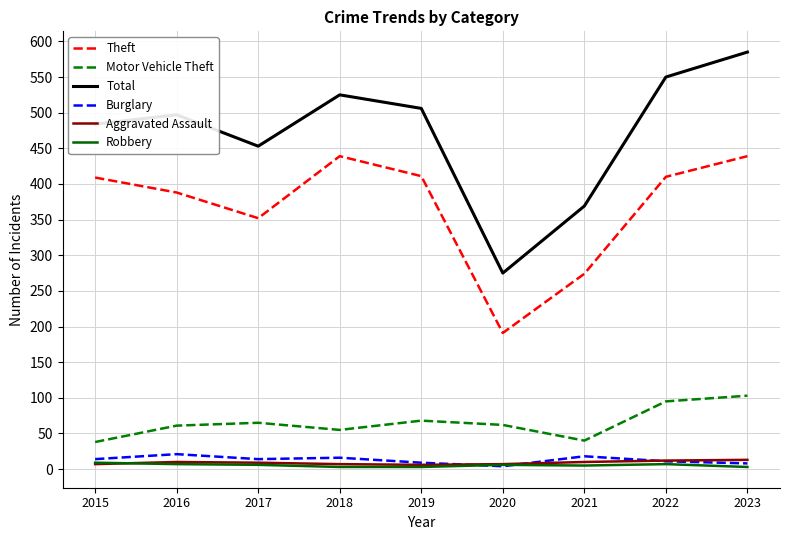

Is it true that Aggravated Assault equals 7 at 2018?

True